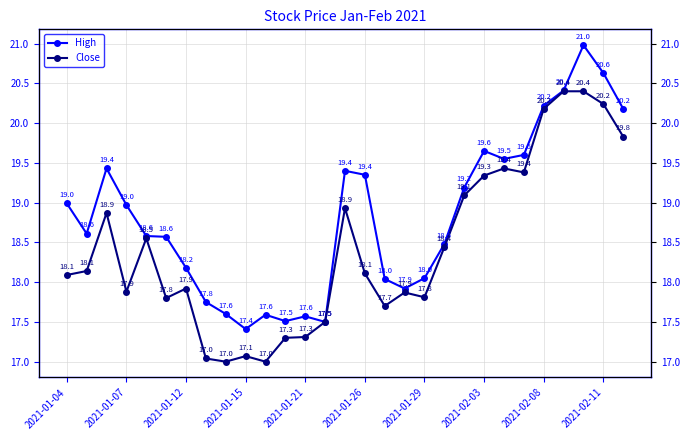

What is the difference between the maximum and minimum values in the High series?

3.6